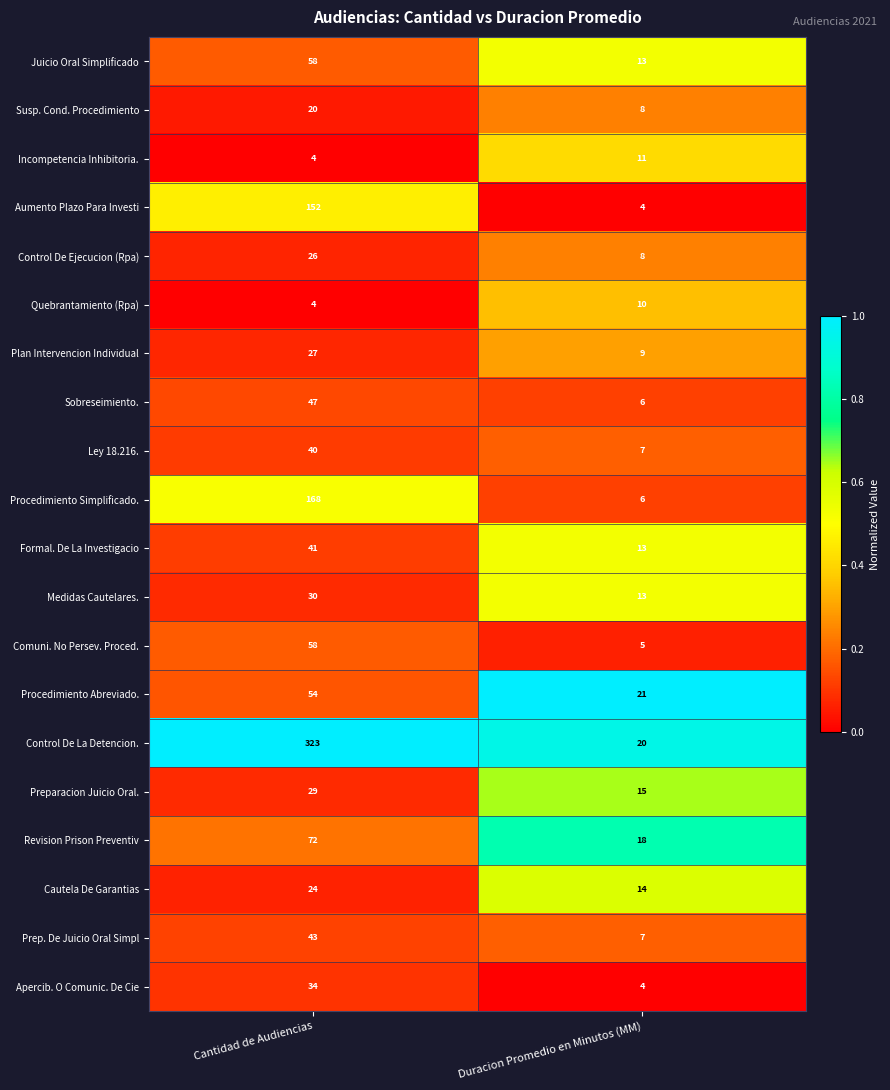

At which label does Ley 18.216. reach its peak?

Cantidad de Audiencias